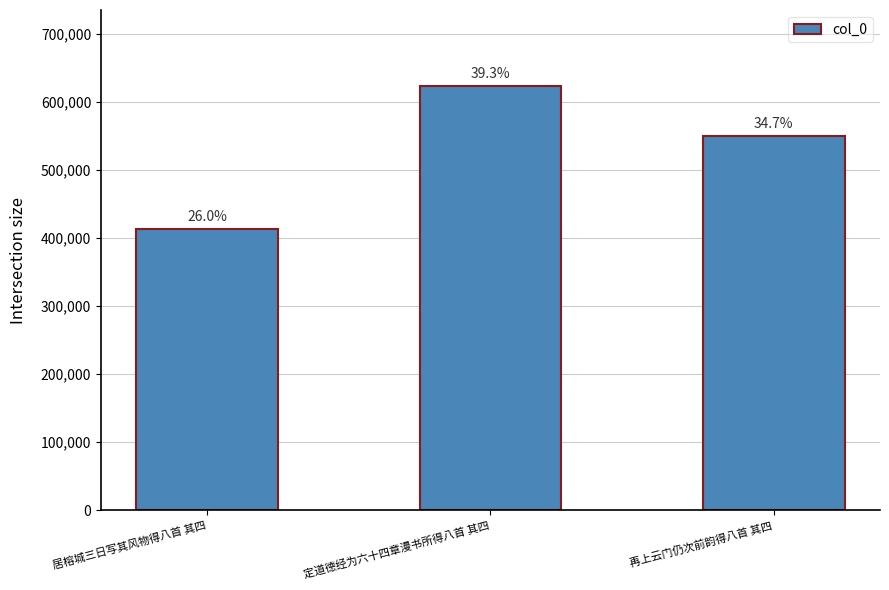

At which label does the data first exceed 549920?

定道德经为六十四章漫书所得八首 其四